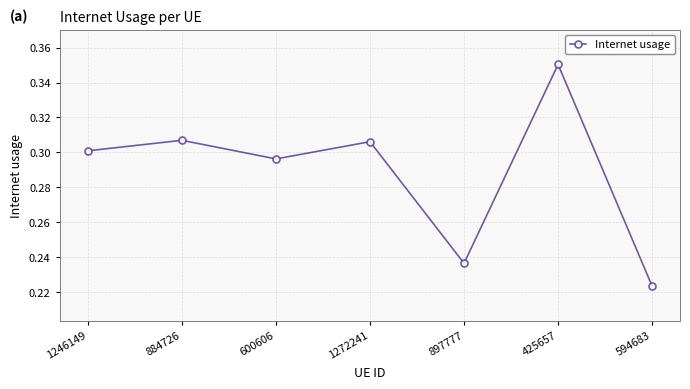

At which category does the chart reach its minimum across all series?

594683